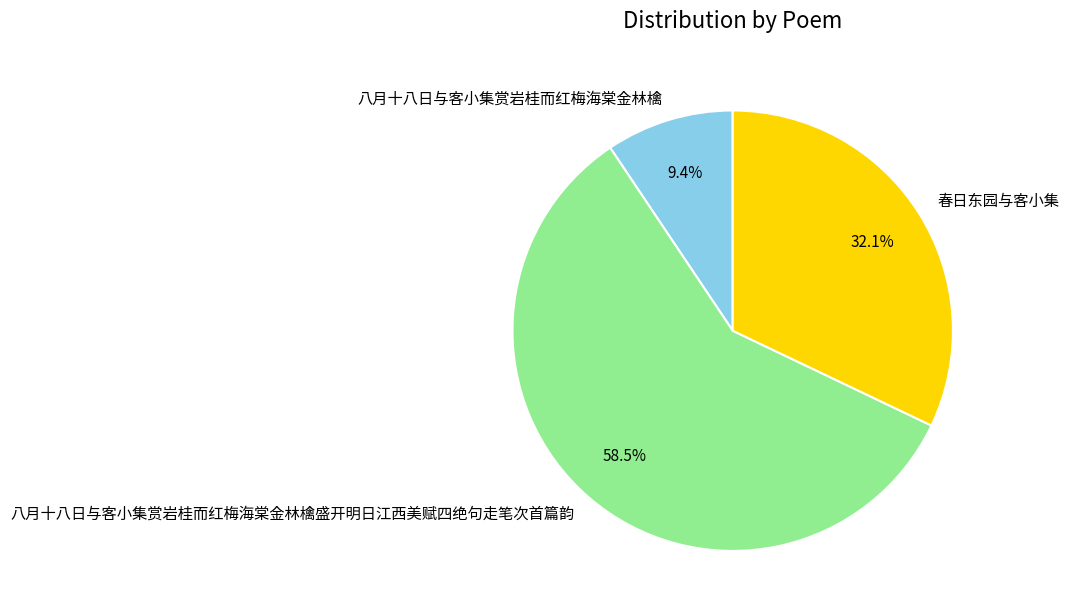

What is the ratio of the value at 春日东园与客小集 to the value at 八月十八日与客小集赏岩桂而红梅海棠金林檎?

3.4